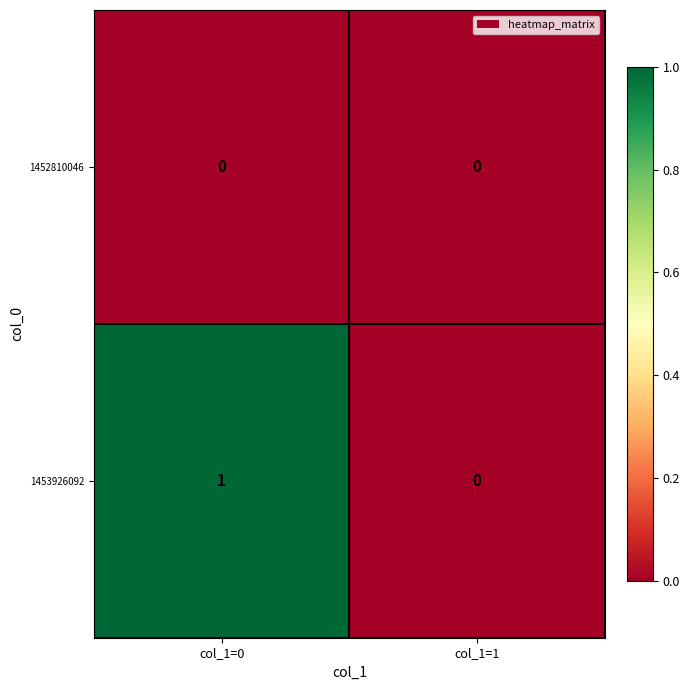

Reading left to right, extract all data points from this chart.

1452810046: col_1=0=0	col_1=1=0
1453926092: col_1=0=1	col_1=1=0